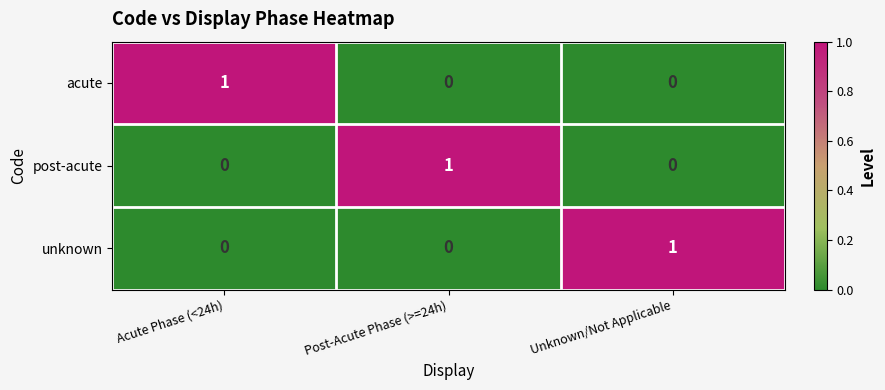

What is the maximum value shown in the chart?

1